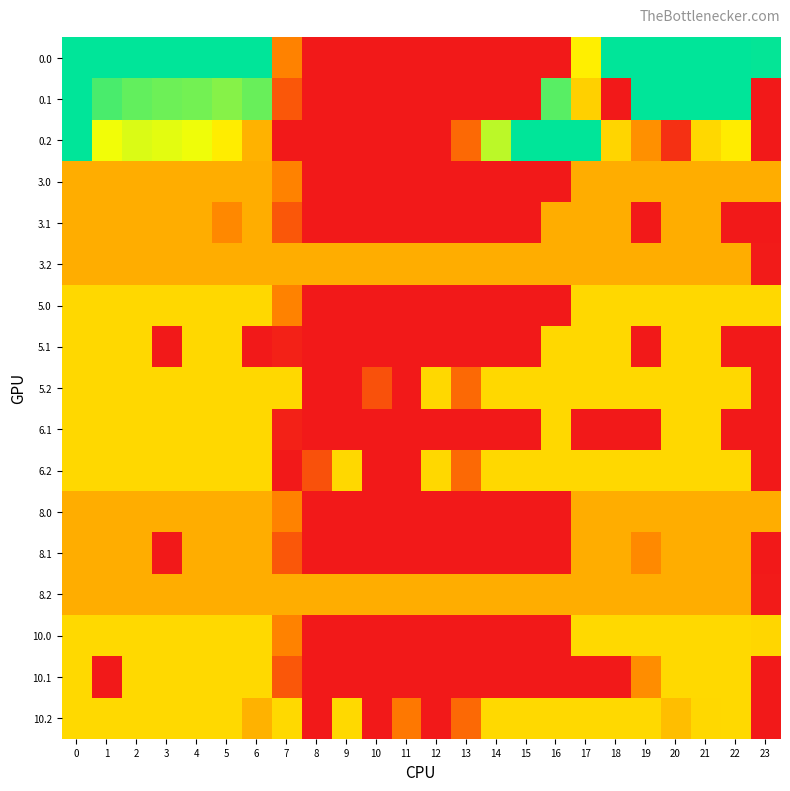

Reading left to right, what are all the values shown in this chart?

0.0: 0=400.0	1=400.0	2=400.0	3=400.0	4=400.0	5=400.0	6=400.0	7=136.4	8=0.0	9=0.0	10=0.0	11=0.0	12=0.0	13=0.0	14=0.0	15=0.0	16=0.0	17=250.3	18=400.0	19=400.0	20=400.0	21=400.0	22=400.0	23=397.6
0.1: 0=400.0	1=361.1	2=347.9	3=342.7	4=339.6	5=329.5	6=345.2	7=81.6	8=0.0	9=0.0	10=0.0	11=0.0	12=0.0	13=0.0	14=0.0	15=0.0	16=353.7	17=217.2	18=0.0	19=399.7	20=400.0	21=400.0	22=400.0	23=0.0
0.2: 0=400.0	1=272.7	2=285.5	3=281.0	4=274.4	5=248.1	6=187.1	7=0.0	8=0.0	9=0.0	10=0.0	11=0.0	12=0.0	13=104.4	14=301.9	15=400.0	16=400.0	17=400.0	18=223.1	19=151.1	20=30.1	21=226.4	22=247.4	23=0.0
3.0: 0=182.0	1=182.0	2=182.0	3=182.0	4=182.0	5=182.0	6=182.0	7=136.4	8=0.0	9=0.0	10=0.0	11=0.0	12=0.0	13=0.0	14=0.0	15=0.0	16=0.0	17=182.0	18=182.0	19=182.0	20=182.0	21=182.0	22=182.0	23=182.0
3.1: 0=182.0	1=182.0	2=182.0	3=182.0	4=182.0	5=143.0	6=182.0	7=81.6	8=0.0	9=0.0	10=0.0	11=0.0	12=0.0	13=0.0	14=0.0	15=0.0	16=182.0	17=182.0	18=182.0	19=0.0	20=182.0	21=182.0	22=0.0	23=0.0
3.2: 0=182.0	1=182.0	2=182.0	3=182.0	4=182.0	5=182.0	6=182.0	7=182.0	8=182.0	9=182.0	10=182.0	11=182.0	12=182.0	13=182.0	14=182.0	15=182.0	16=182.0	17=182.0	18=182.0	19=182.0	20=182.0	21=182.0	22=182.0	23=2.5
5.0: 0=226.0	1=226.0	2=226.0	3=226.0	4=226.0	5=226.0	6=226.0	7=136.4	8=0.0	9=0.0	10=0.0	11=0.0	12=0.0	13=0.0	14=0.0	15=0.0	16=0.0	17=226.0	18=226.0	19=226.0	20=226.0	21=226.0	22=226.0	23=226.0
5.1: 0=226.0	1=226.0	2=226.0	3=0.0	4=226.0	5=226.0	6=0.0	7=10.6	8=0.0	9=0.0	10=0.0	11=0.0	12=0.0	13=0.0	14=0.0	15=0.0	16=226.0	17=226.0	18=226.0	19=0.0	20=226.0	21=226.0	22=0.0	23=0.0
5.2: 0=226.0	1=226.0	2=226.0	3=226.0	4=226.0	5=226.0	6=226.0	7=226.0	8=0.0	9=0.0	10=73.4	11=0.0	12=226.0	13=104.4	14=226.0	15=226.0	16=226.0	17=226.0	18=226.0	19=226.0	20=226.0	21=226.0	22=226.0	23=0.0
6.1: 0=226.0	1=226.0	2=226.0	3=226.0	4=226.0	5=226.0	6=226.0	7=10.6	8=0.0	9=0.0	10=0.0	11=0.0	12=0.0	13=0.0	14=0.0	15=0.0	16=226.0	17=0.0	18=0.0	19=0.0	20=226.0	21=226.0	22=0.0	23=0.0
6.2: 0=226.0	1=226.0	2=226.0	3=226.0	4=226.0	5=226.0	6=226.0	7=0.0	8=73.4	9=226.0	10=0.0	11=0.0	12=226.0	13=104.4	14=226.0	15=226.0	16=226.0	17=226.0	18=226.0	19=226.0	20=226.0	21=226.0	22=226.0	23=0.0
8.0: 0=182.0	1=182.0	2=182.0	3=182.0	4=182.0	5=182.0	6=182.0	7=136.4	8=0.0	9=0.0	10=0.0	11=0.0	12=0.0	13=0.0	14=0.0	15=0.0	16=0.0	17=182.0	18=182.0	19=182.0	20=182.0	21=182.0	22=182.0	23=182.0
8.1: 0=182.0	1=182.0	2=182.0	3=0.0	4=182.0	5=182.0	6=182.0	7=81.6	8=0.0	9=0.0	10=0.0	11=0.0	12=0.0	13=0.0	14=0.0	15=0.0	16=0.0	17=182.0	18=182.0	19=144.4	20=182.0	21=182.0	22=182.0	23=0.0
8.2: 0=182.0	1=182.0	2=182.0	3=182.0	4=182.0	5=182.0	6=182.0	7=182.0	8=182.0	9=182.0	10=182.0	11=182.0	12=182.0	13=182.0	14=182.0	15=182.0	16=182.0	17=182.0	18=182.0	19=182.0	20=182.0	21=182.0	22=182.0	23=2.5
10.0: 0=227.0	1=227.0	2=227.0	3=227.0	4=227.0	5=227.0	6=227.0	7=136.4	8=0.0	9=0.0	10=0.0	11=0.0	12=0.0	13=0.0	14=0.0	15=0.0	16=0.0	17=227.0	18=227.0	19=227.0	20=227.0	21=227.0	22=227.0	23=224.6
10.1: 0=227.0	1=0.0	2=227.0	3=227.0	4=227.0	5=227.0	6=227.0	7=81.6	8=0.0	9=0.0	10=0.0	11=0.0	12=0.0	13=0.0	14=0.0	15=0.0	16=0.0	17=0.0	18=0.0	19=148.4	20=227.0	21=227.0	22=227.0	23=0.0
10.2: 0=227.0	1=227.0	2=227.0	3=227.0	4=227.0	5=227.0	6=187.1	7=227.0	8=0.0	9=227.0	10=0.0	11=124.9	12=0.0	13=104.4	14=227.0	15=227.0	16=227.0	17=227.0	18=227.0	19=227.0	20=199.2	21=226.4	22=227.0	23=0.0